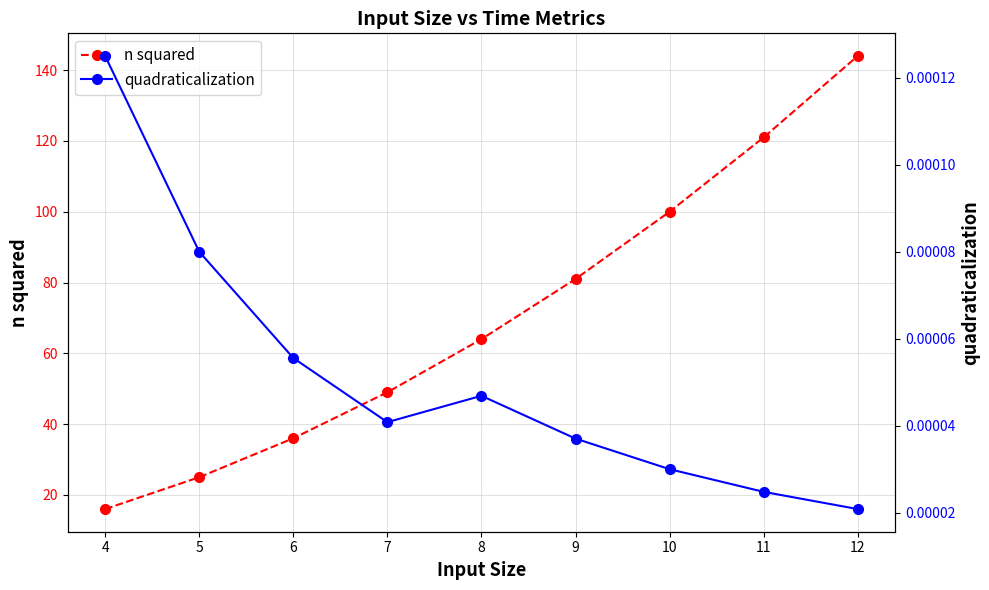

Does the chart display data point markers on the line(s)?

Yes